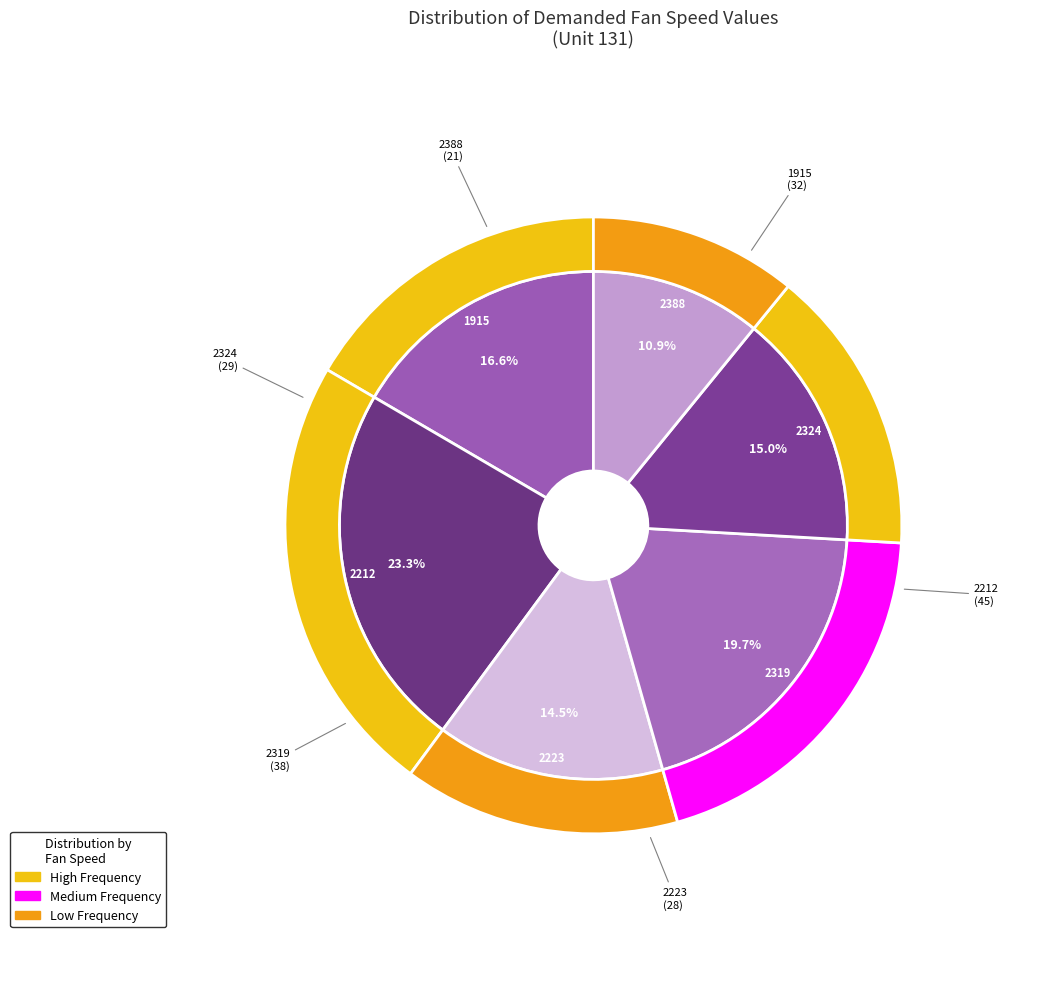

Do 1915 and 2319 together represent more than half of the pie?

No